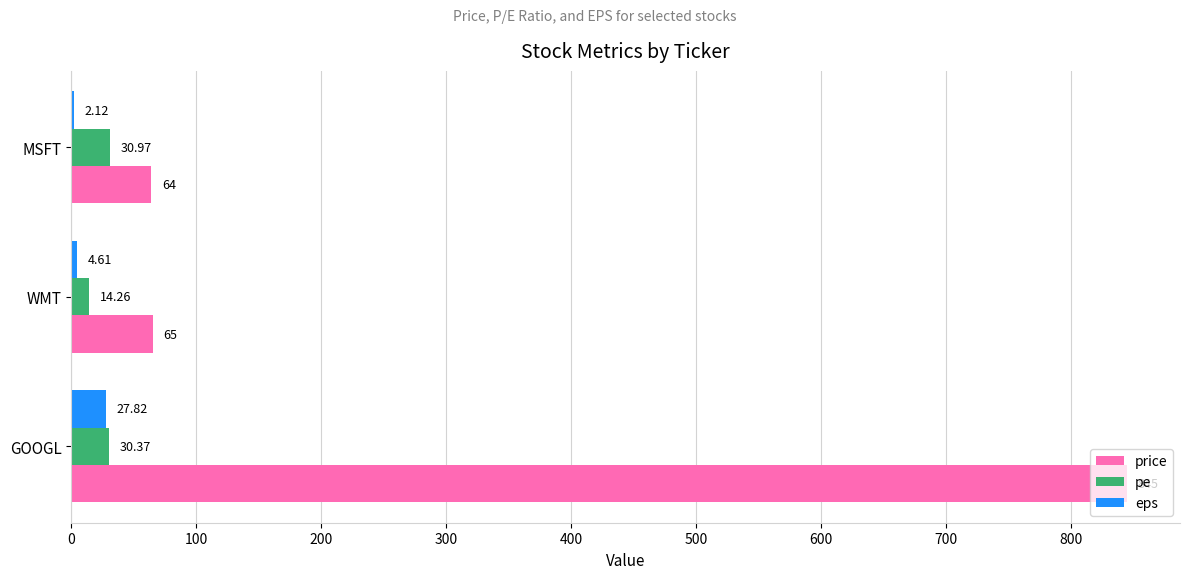

What is the total value across all series at MSFT?

97.1